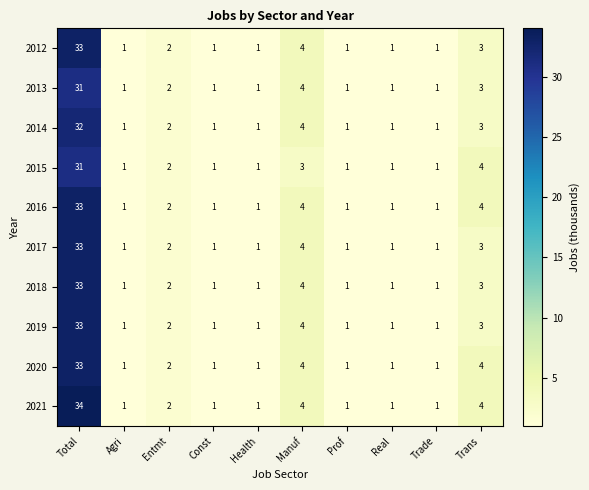

At which category is the sum across all series the highest?

Total